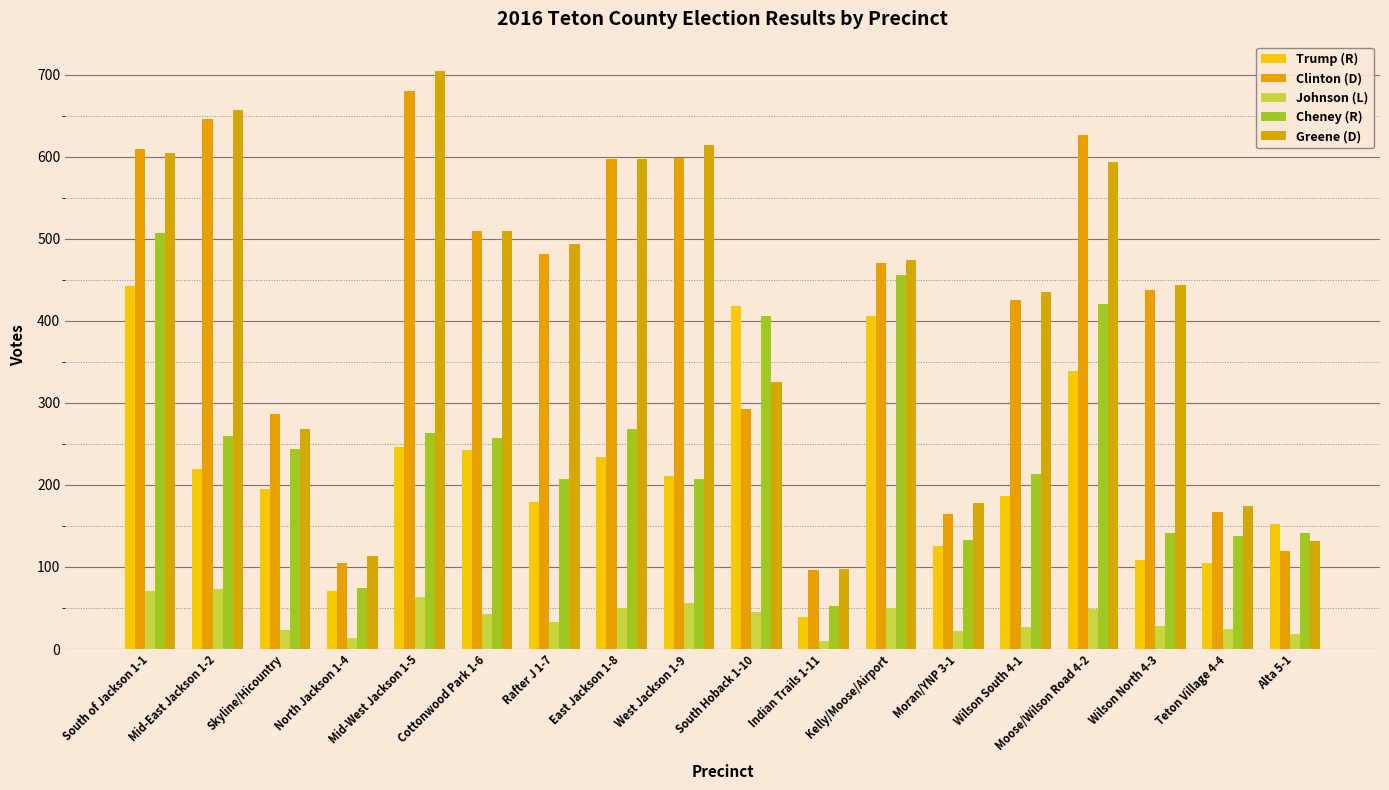

What position from the left is South Hoback 1-10?

10